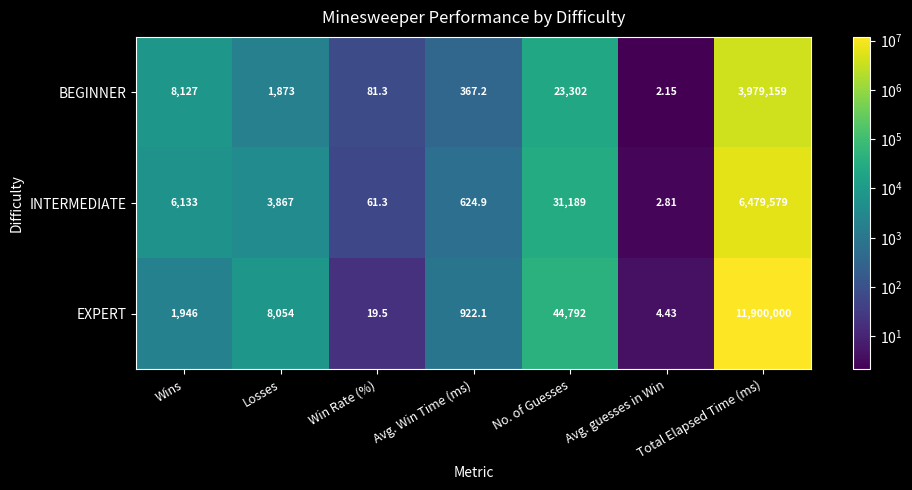

Which series has the largest range (max minus min)?

EXPERT